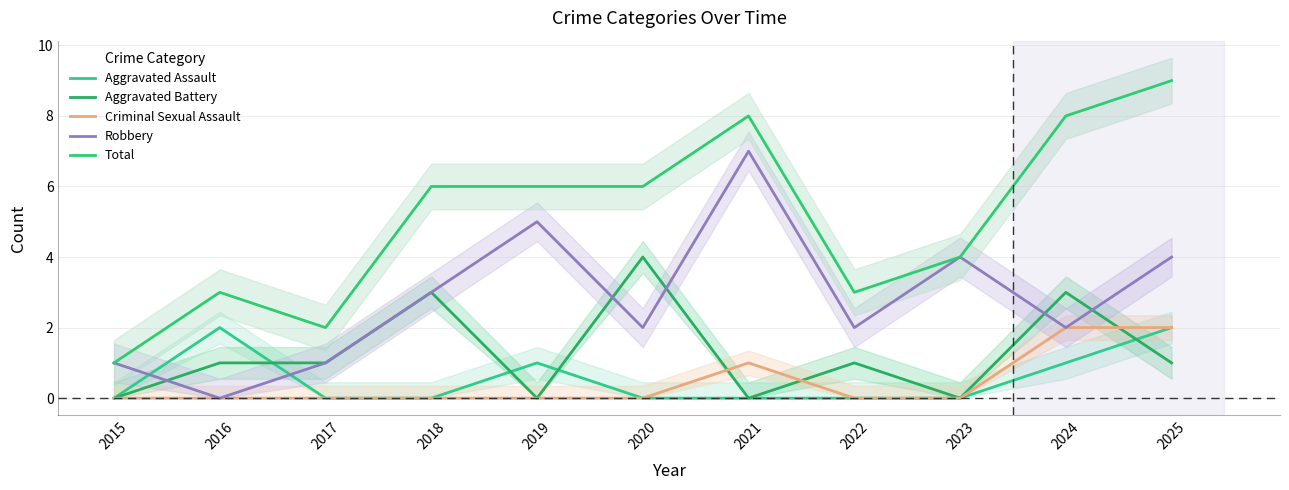

List the series in order of their peak value, lowest first.

Aggravated Assault, Criminal Sexual Assault, Aggravated Battery, Robbery, Total